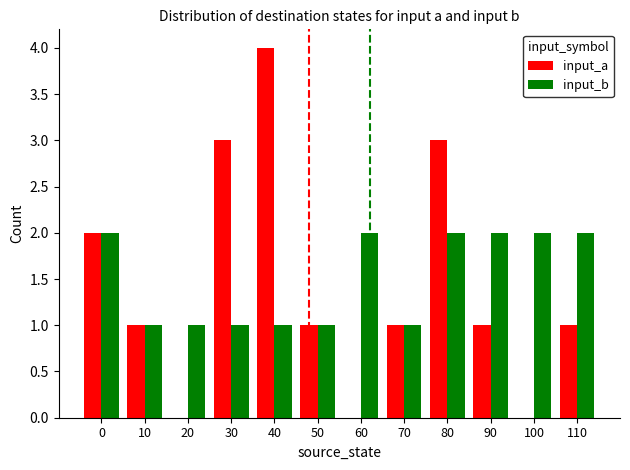

Are the bars horizontal?

No